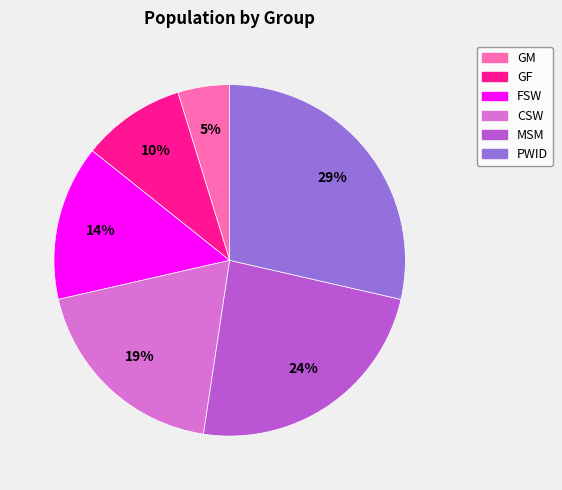

Is it true that CSW is 8% of the pie?

False